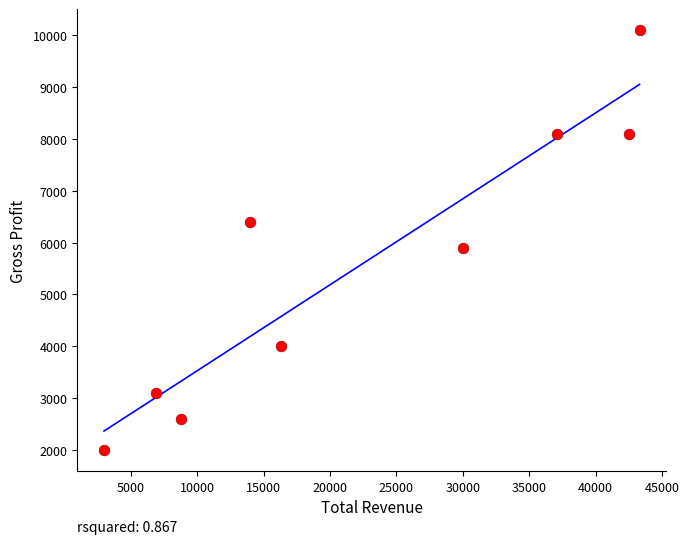

What Y value in the scatter plot is closest to 6050?

5900